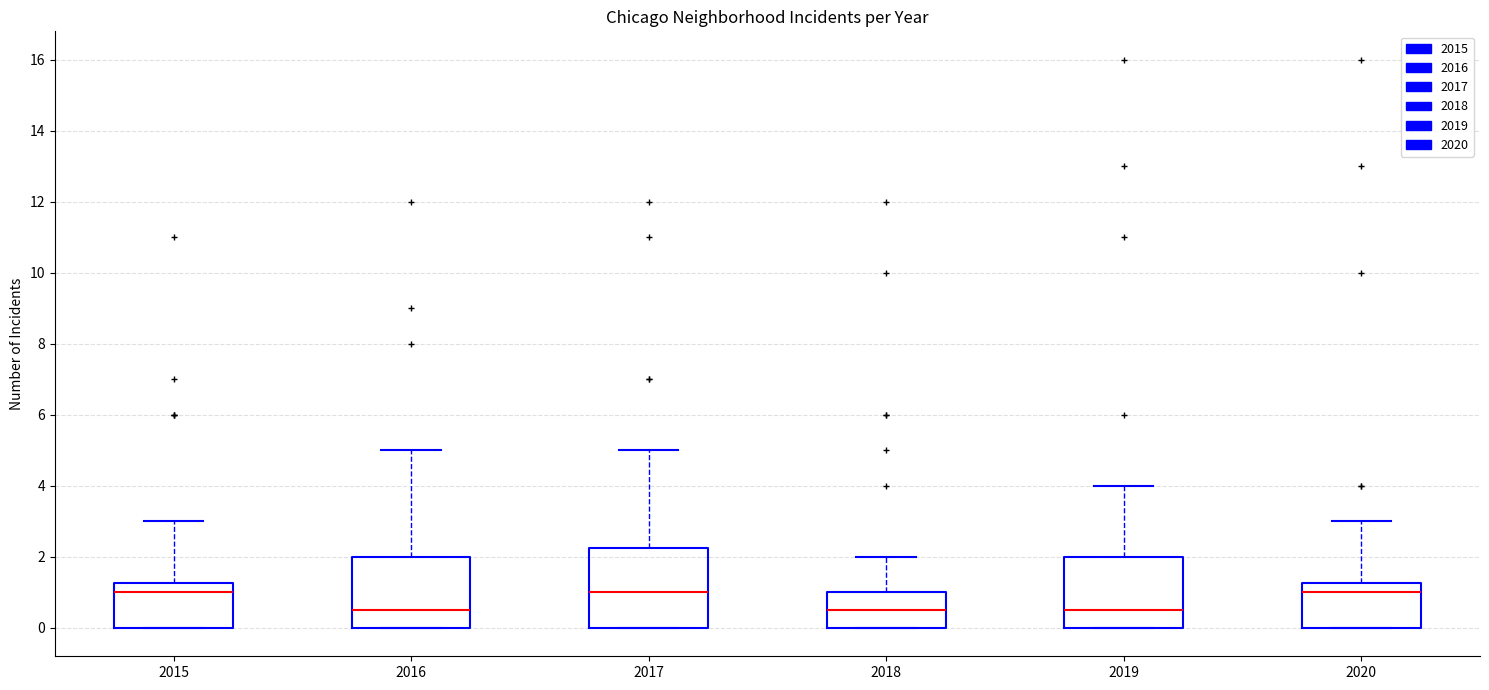

Reading left to right, read every box against the y-axis: the position of its median line, the range the box covers, and the ends of its whiskers. The values are not printed on the chart, so give them approximately, as read against the axis.

2015: median 1.0, box 0.0 to 1.2, whiskers 0.0 to 3.0
2016: median 0.6, box 0.0 to 2.0, whiskers 0.0 to 5.0
2017: median 1.0, box 0.0 to 2.2, whiskers 0.0 to 5.0
2018: median 0.6, box 0.0 to 1.0, whiskers 0.0 to 2.0
2019: median 0.6, box 0.0 to 2.0, whiskers 0.0 to 4.0
2020: median 1.0, box 0.0 to 1.2, whiskers 0.0 to 3.0